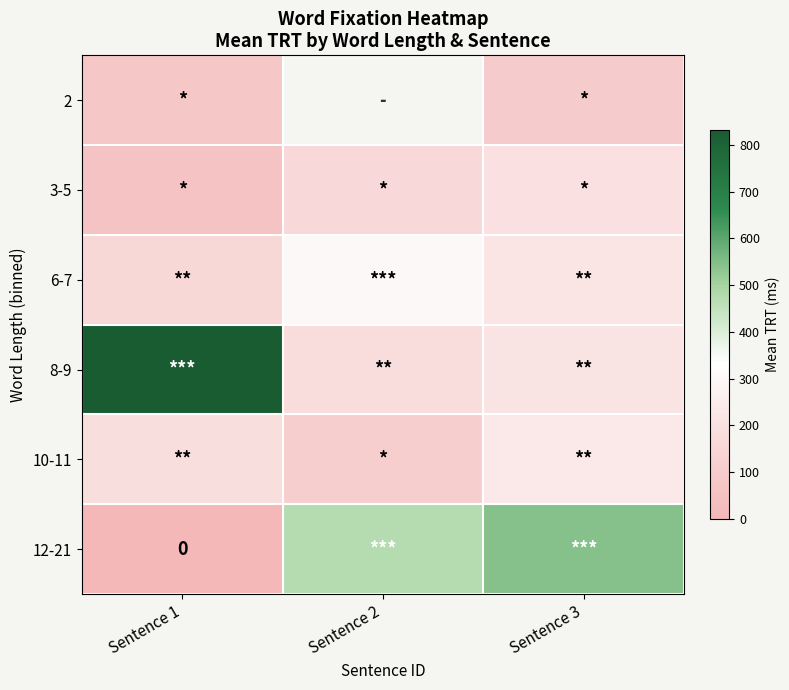

At which label does 8-9 reach its peak?

Sentence 1